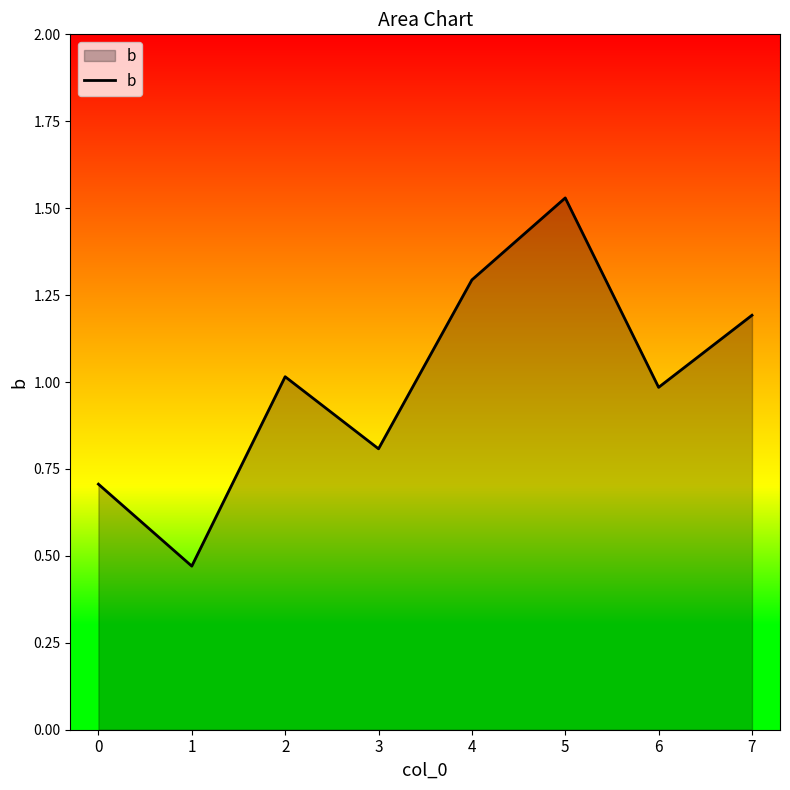

Rank the categories by value from highest to lowest.

5, 4, 7, 2, 6, 3, 0, 1